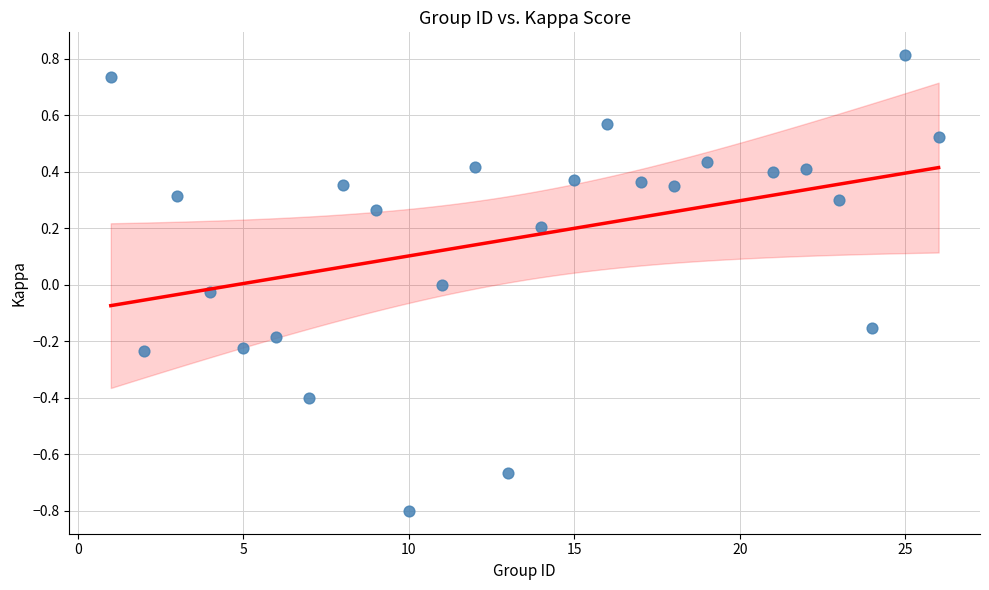

What is the range of Y values (max minus min)?

1.6